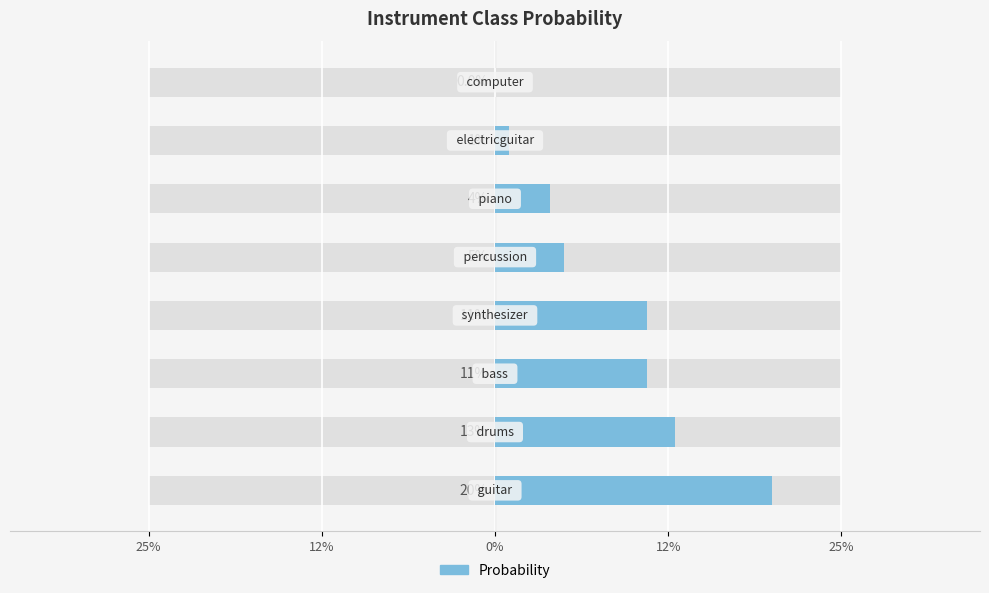

Count the number of data series in this chart.

1